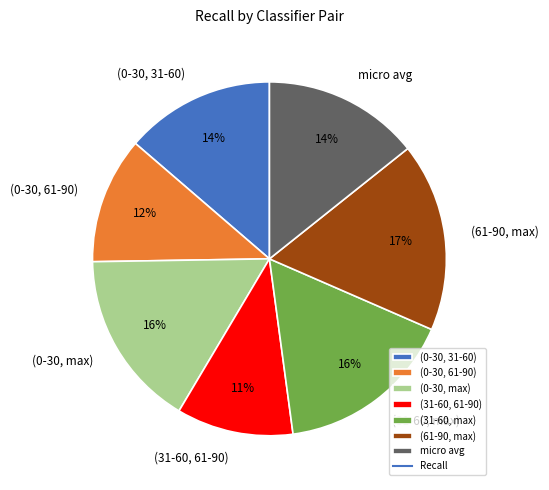

How many segments does this pie chart have?

7